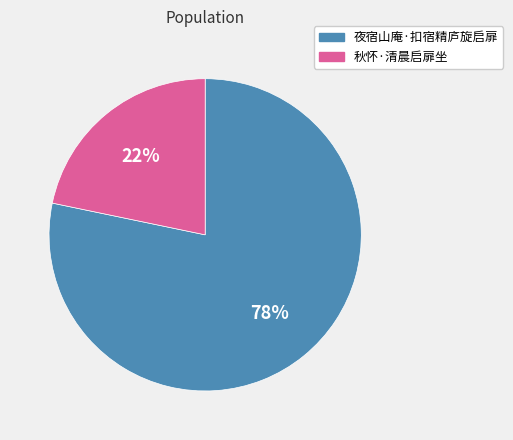

To the nearest percent, what portion does 夜宿山庵·扣宿精庐旋启扉 represent?

78%